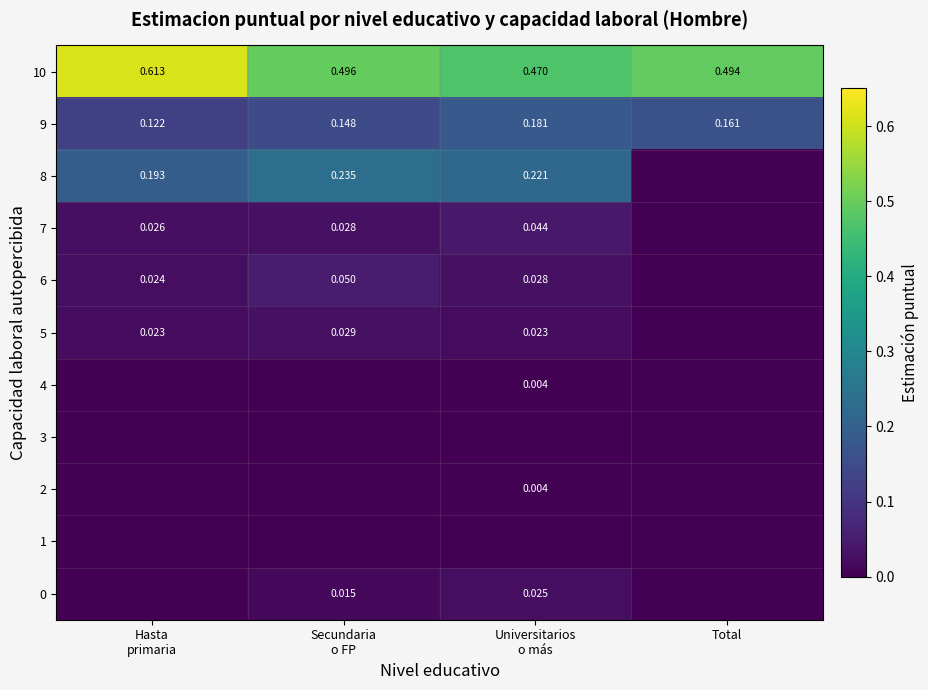

Is it true that 8 equals 0.2 at Universitarios o más?

True